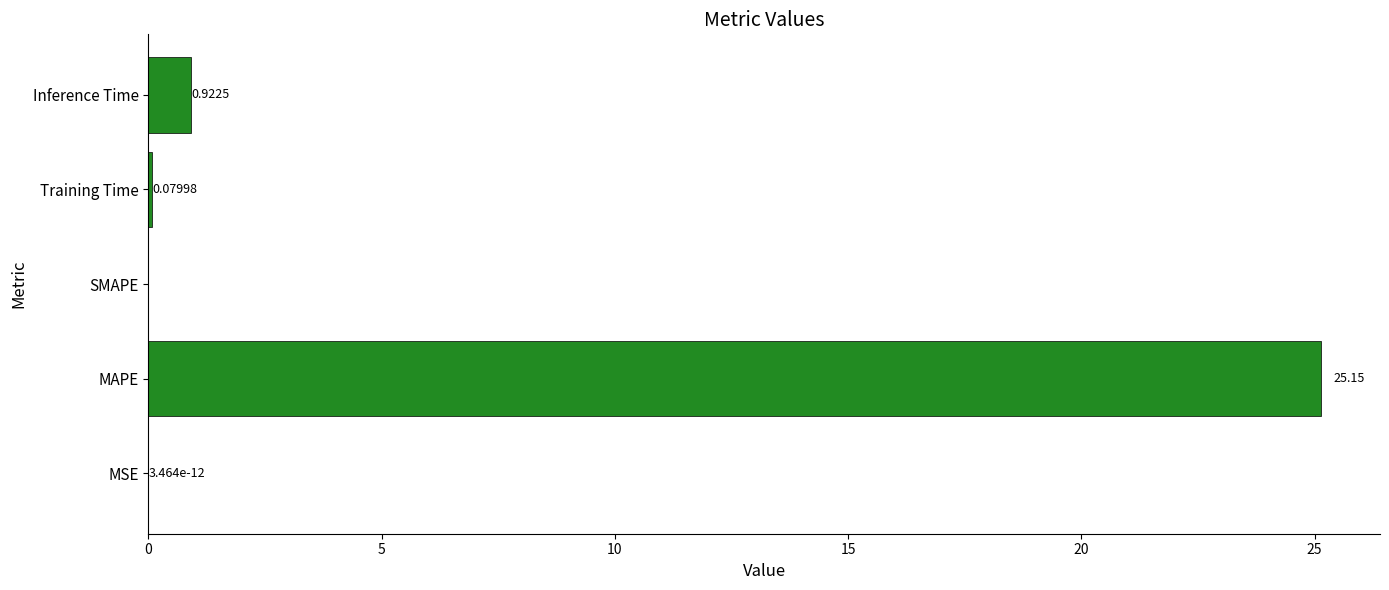

Which has a higher value, MSE or Training Time?

Training Time